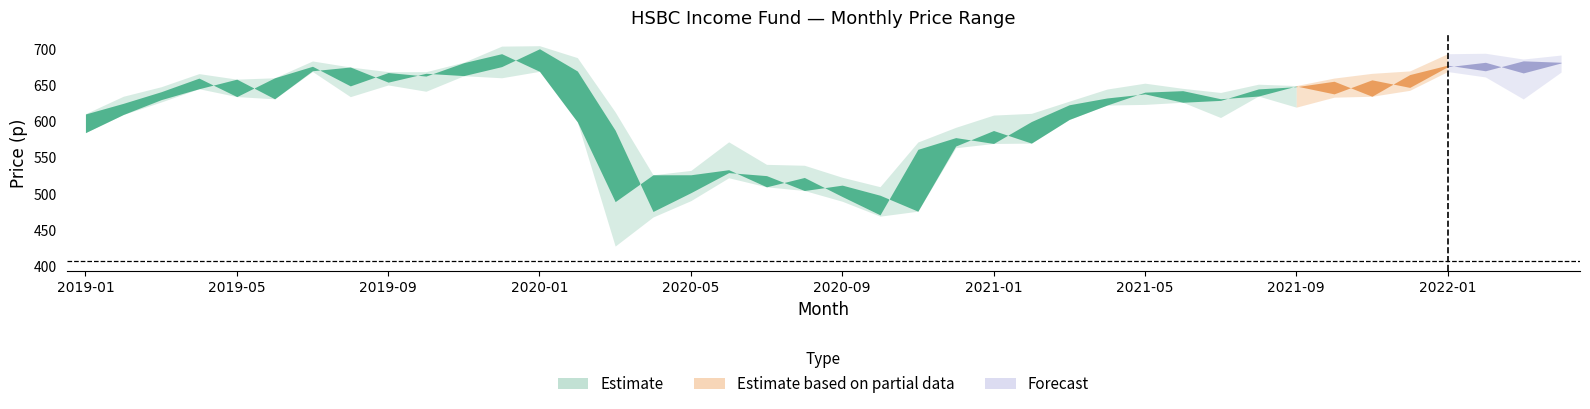

What is the average value of the Highest Price series?

634.3